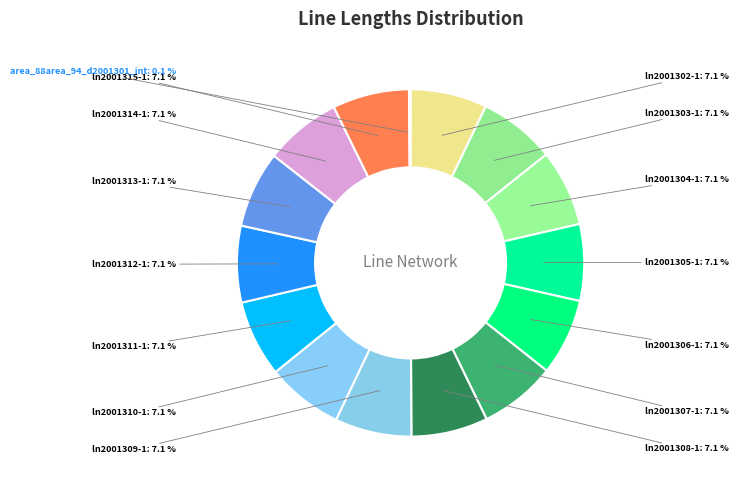

Count the number of slices in the pie.

15